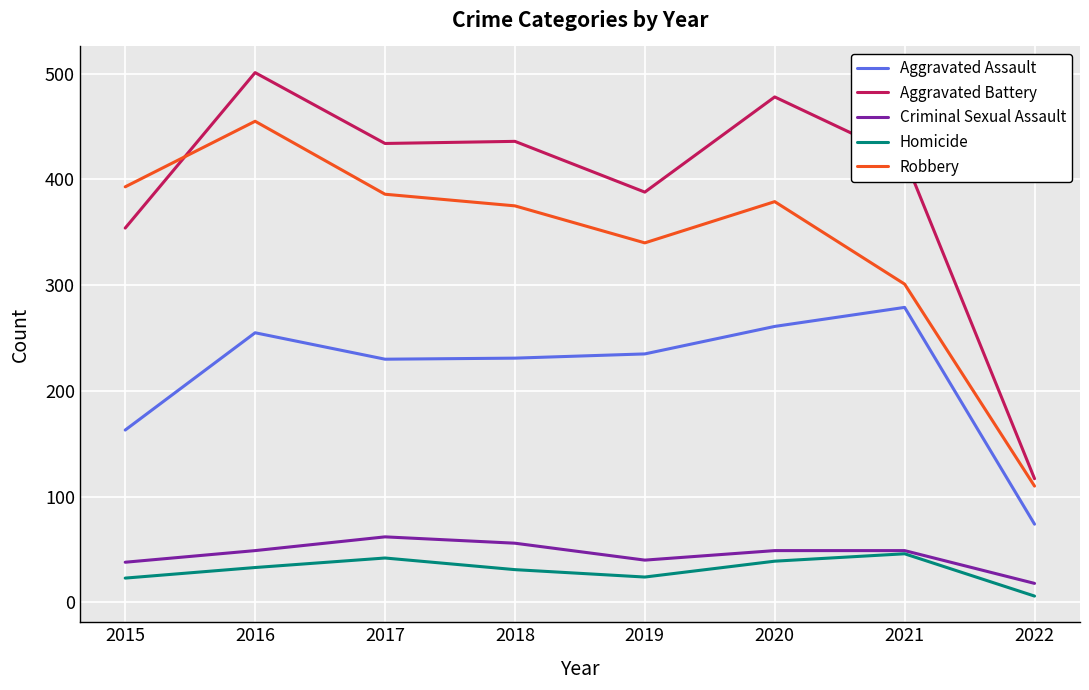

What is the difference between the Robbery values at 2018 and 2020?

4